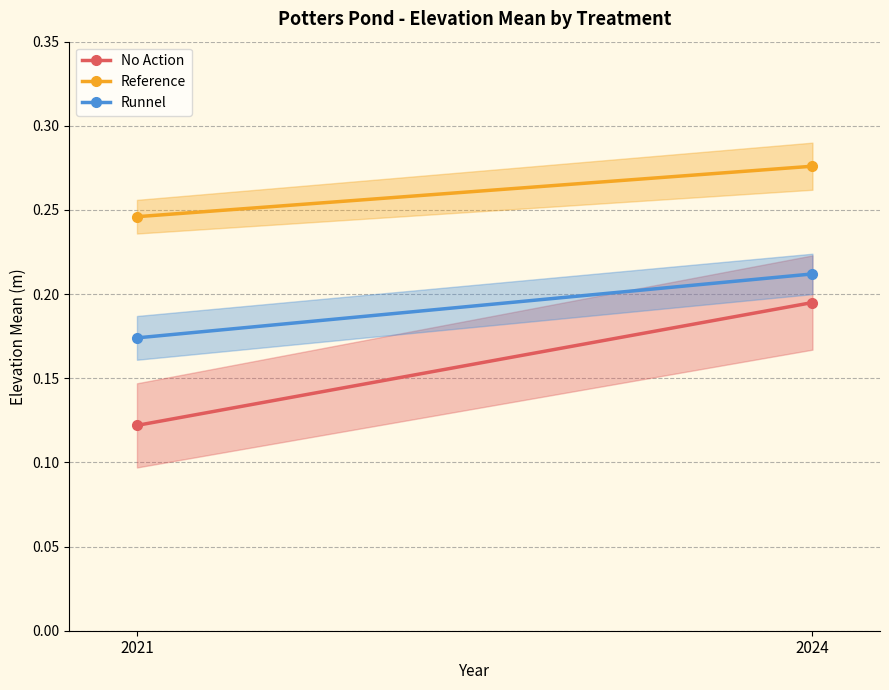

At which label is No Action closest to 0?

2021